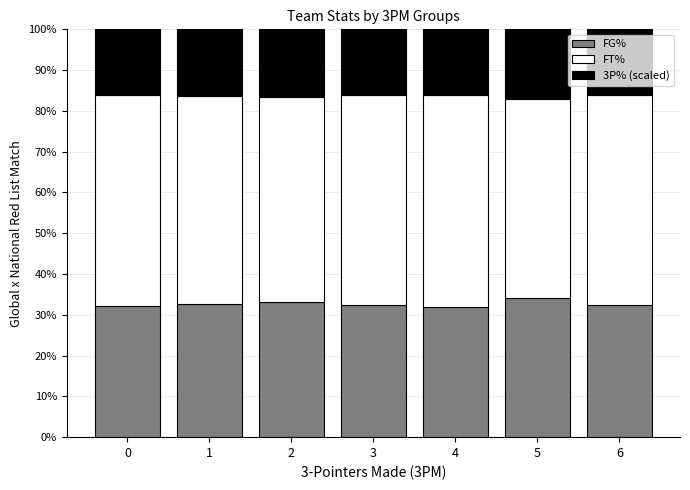

True or false: FG% has a value of 32.3 at 0.

True